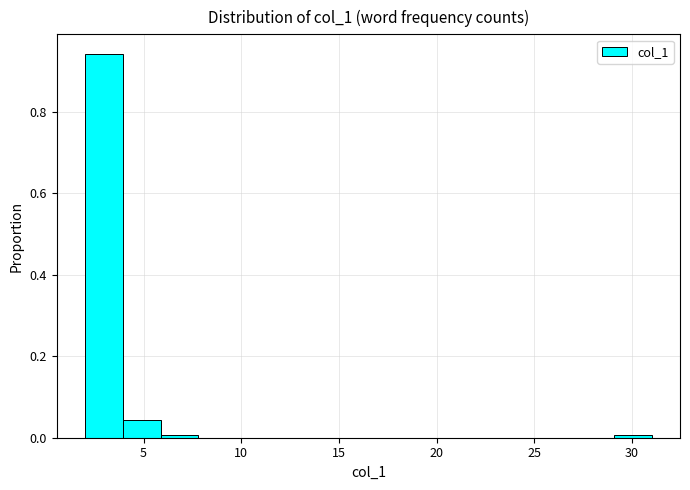

Around what value on the x-axis is the tallest bar? Give the approximate position of its centre, as read against the axis.

3.0